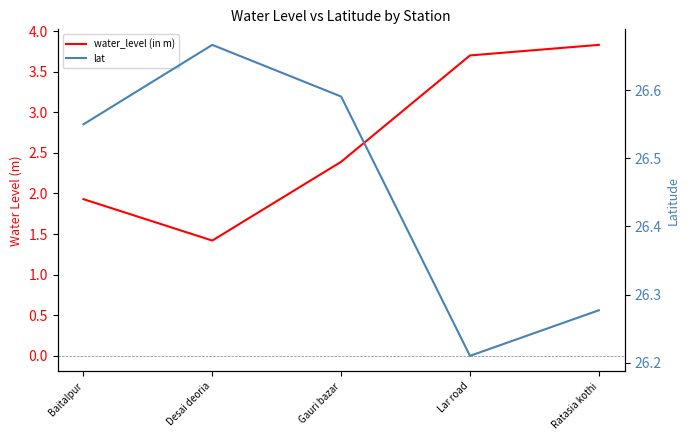

What are all the series names shown in the legend?

water_level (in m), lat